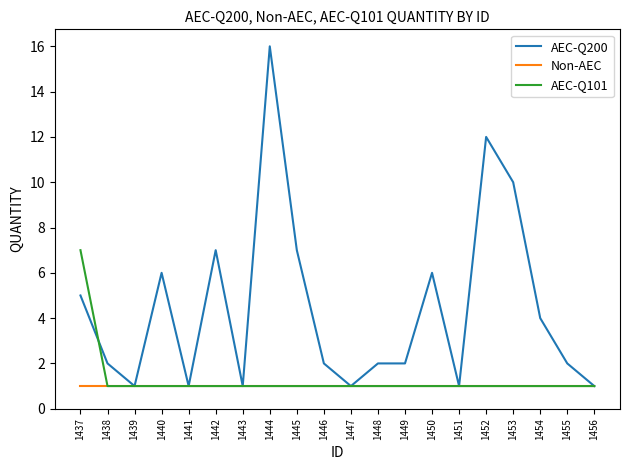

Reading left to right, transcribe all the data shown in this chart.

AEC-Q200: 5	2	1	6	1	7	1	16	7	2	1	2	2	6	1	12	10	4	2	1
Non-AEC: 1	1	1	1	1	1	1	1	1	1	1	1	1	1	1	1	1	1	1	1
AEC-Q101: 7	1	1	1	1	1	1	1	1	1	1	1	1	1	1	1	1	1	1	1